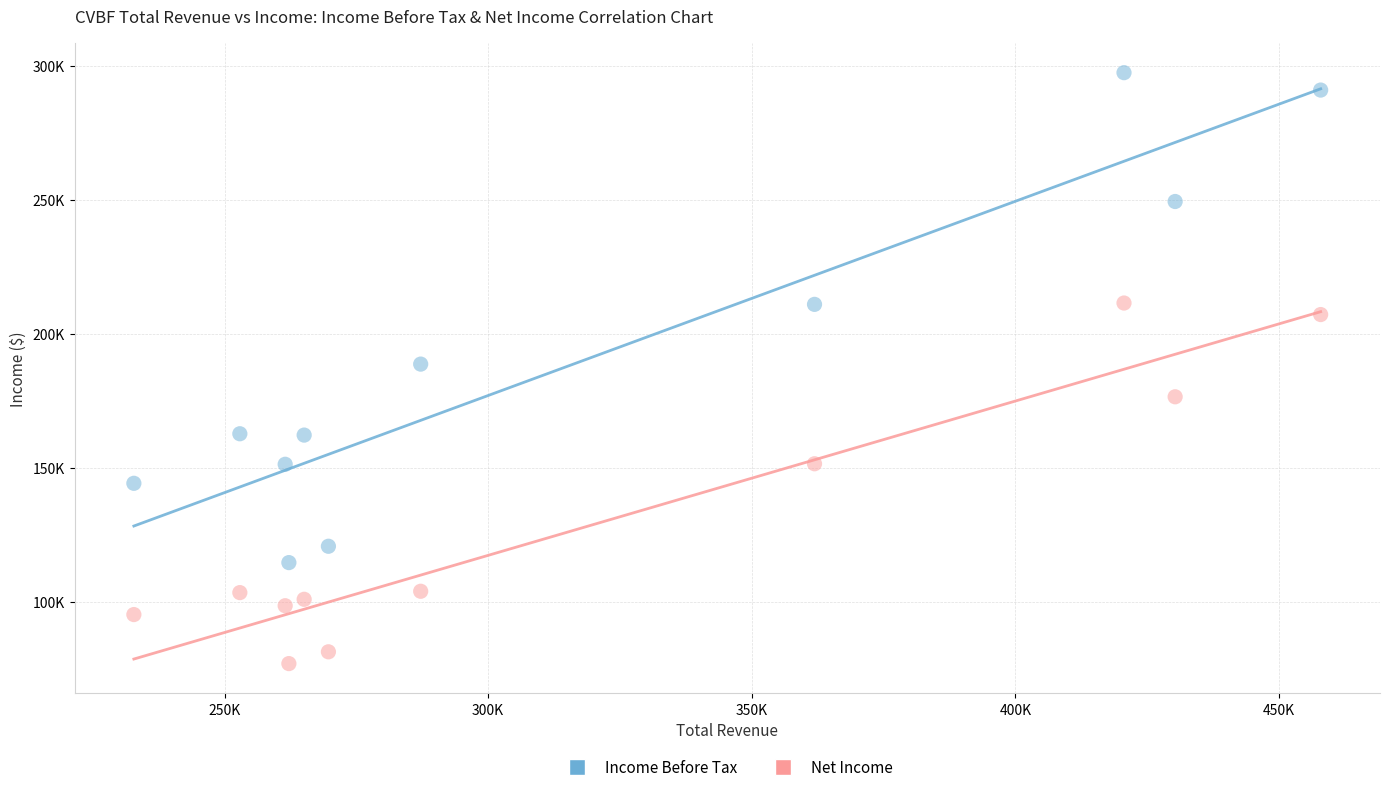

What are all the series names shown in the legend?

Income Before Tax, Net Income